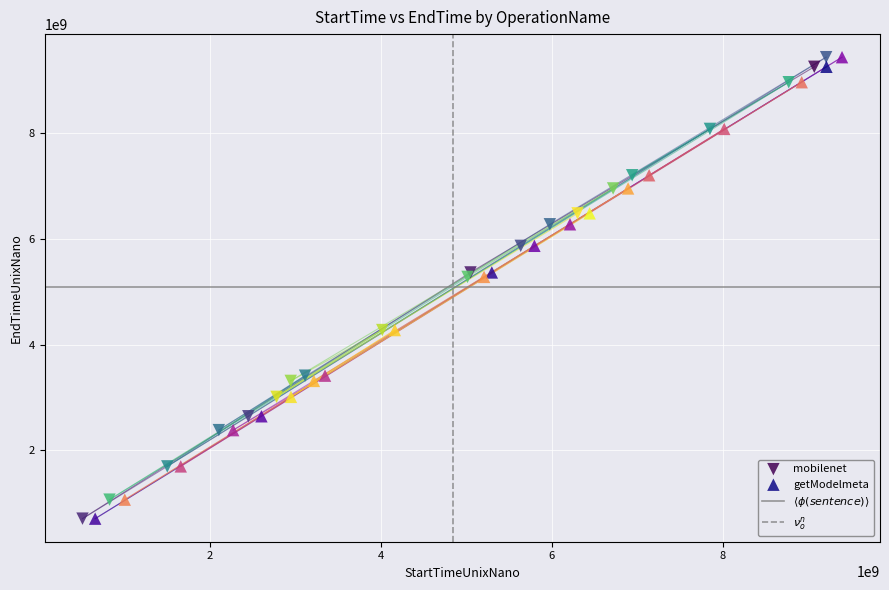

Which series has the largest Y range (max minus min)?

mobilenet